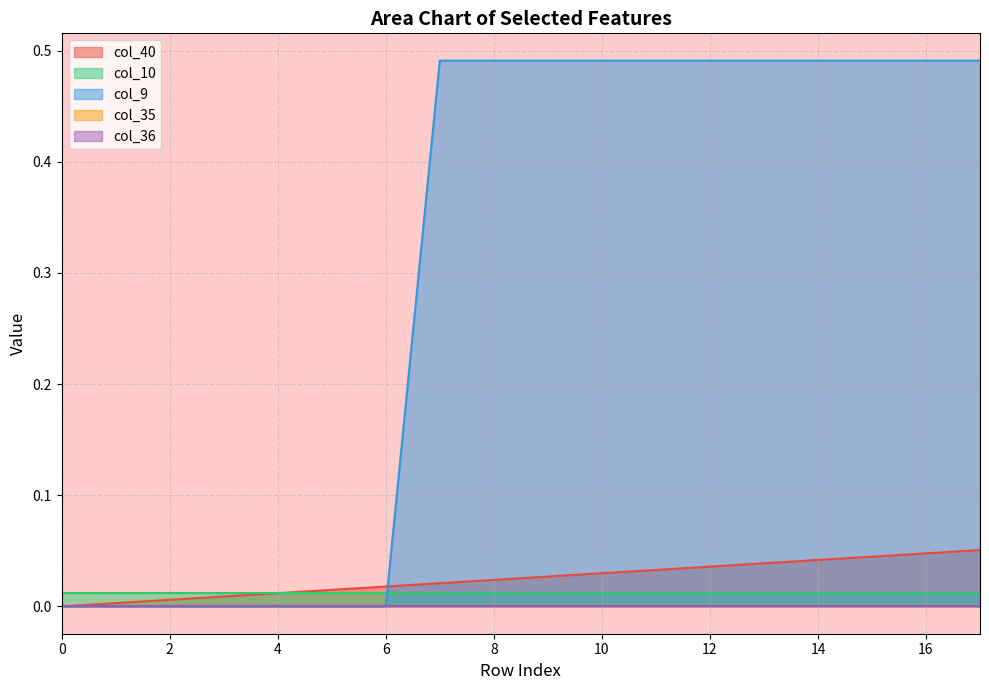

Reading right to left, extract all data points from this chart.

col_40: 0.1	0.0	0.0	0.0	0.0	0.0	0.0	0.0	0.0	0.0	0.0	0.0	0.0	0.0	0.0	0.0	0.0	0.0
col_10: 0.0	0.0	0.0	0.0	0.0	0.0	0.0	0.0	0.0	0.0	0.0	0.0	0.0	0.0	0.0	0.0	0.0	0.0
col_9: 0.5	0.5	0.5	0.5	0.5	0.5	0.5	0.5	0.5	0.5	0.5	0.0	0.0	0.0	0.0	0.0	0.0	0.0
col_35: 0.0	0.0	0.0	0.0	0.0	0.0	0.0	0.0	0.0	0.0	0.0	0.0	0.0	0.0	0.0	0.0	0.0	0.0
col_36: 0.0	0.0	0.0	0.0	0.0	0.0	0.0	0.0	0.0	0.0	0.0	0.0	0.0	0.0	0.0	0.0	0.0	0.0